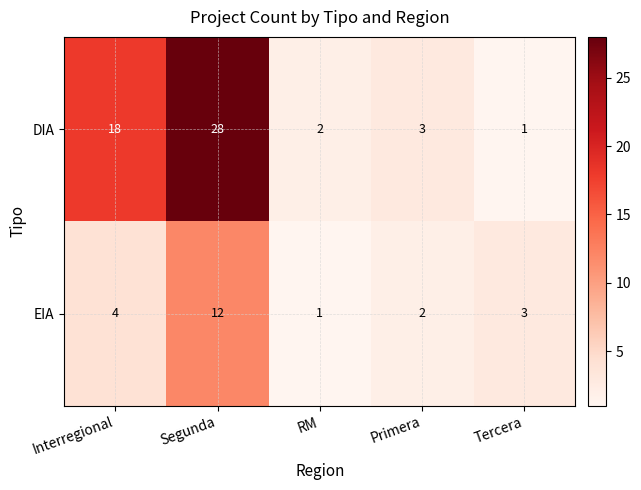

Which series has the widest spread of values?

DIA